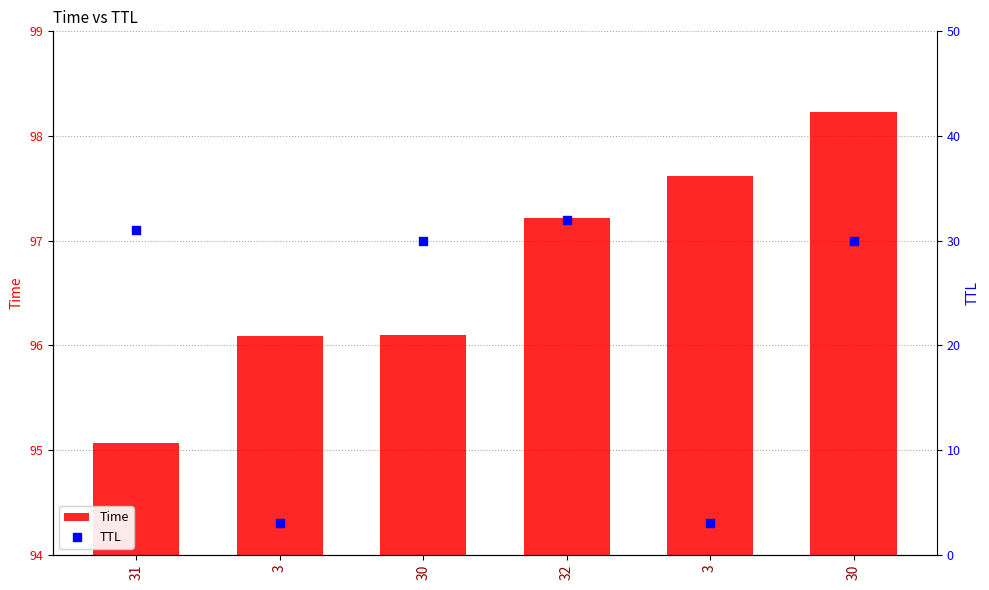

Is the value of Time at 31 greater than the value of TTL at 30?

Yes